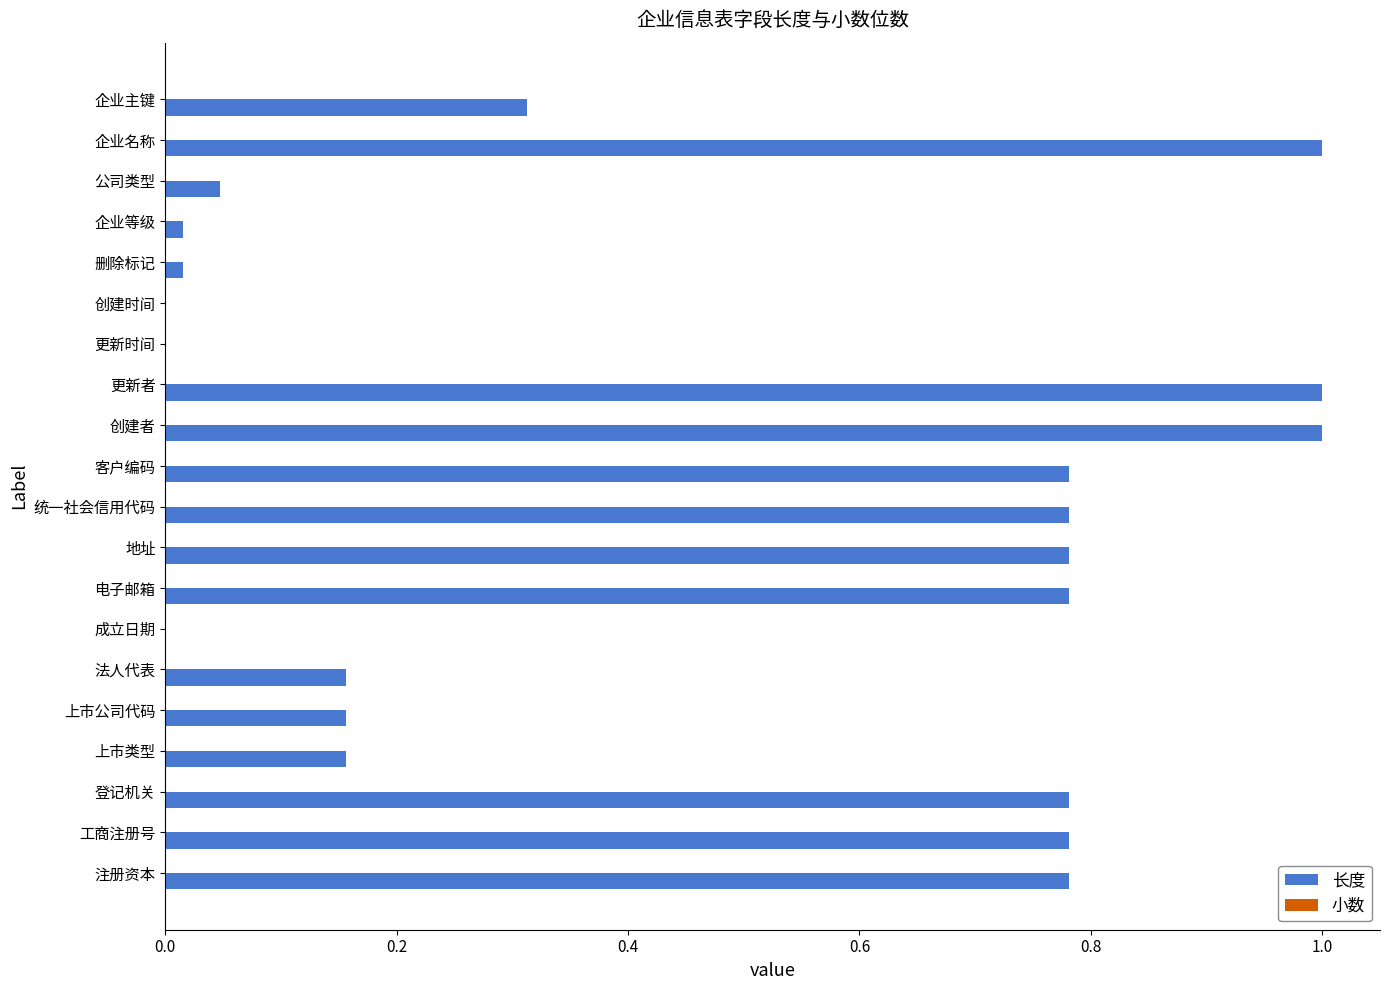

What is the greatest value displayed?

1.0